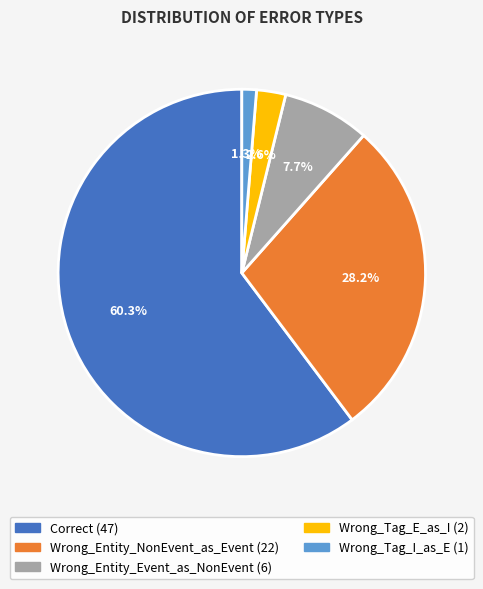

To the nearest percent, what portion does Correct represent?

60%